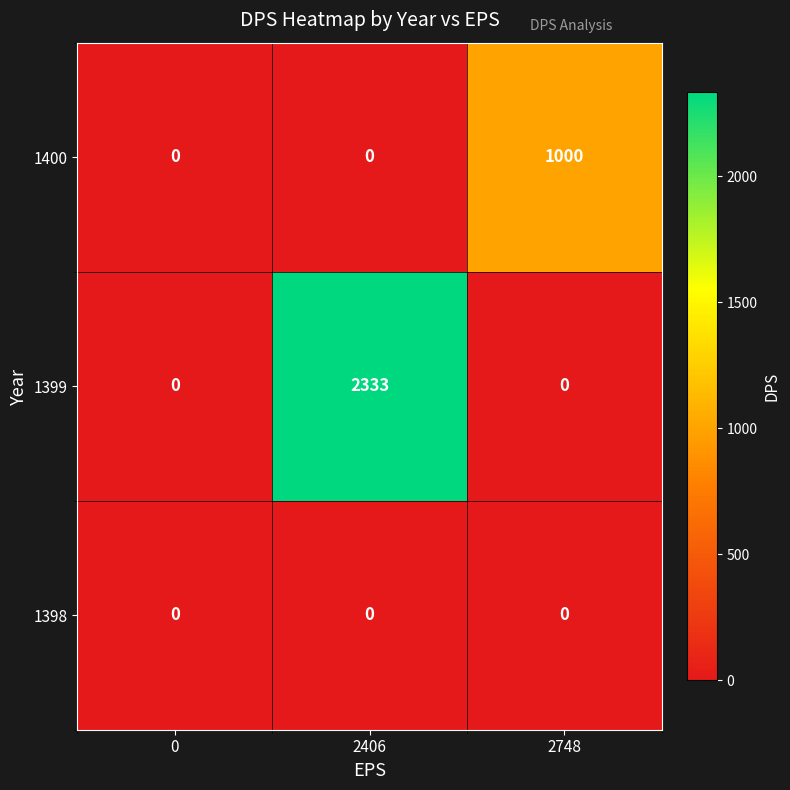

What is the maximum value shown in the chart?

2333